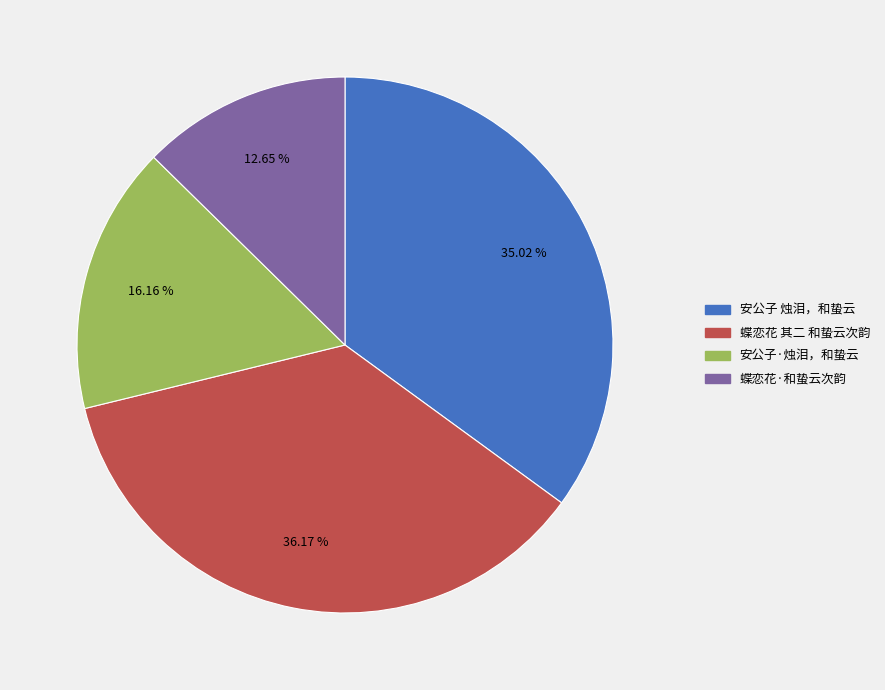

Which slice is the largest?

蝶恋花 其二 和蛰云次韵